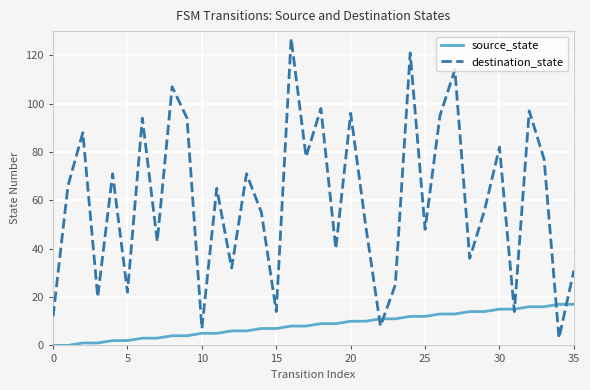

Which series has the largest total across all categories?

destination_state